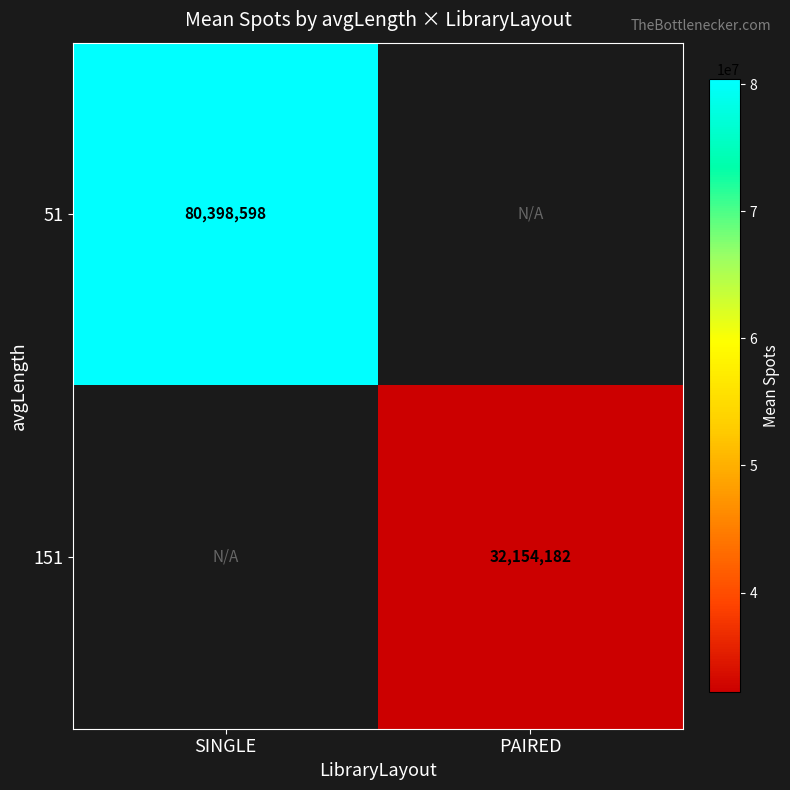

How many series are shown in this chart?

2